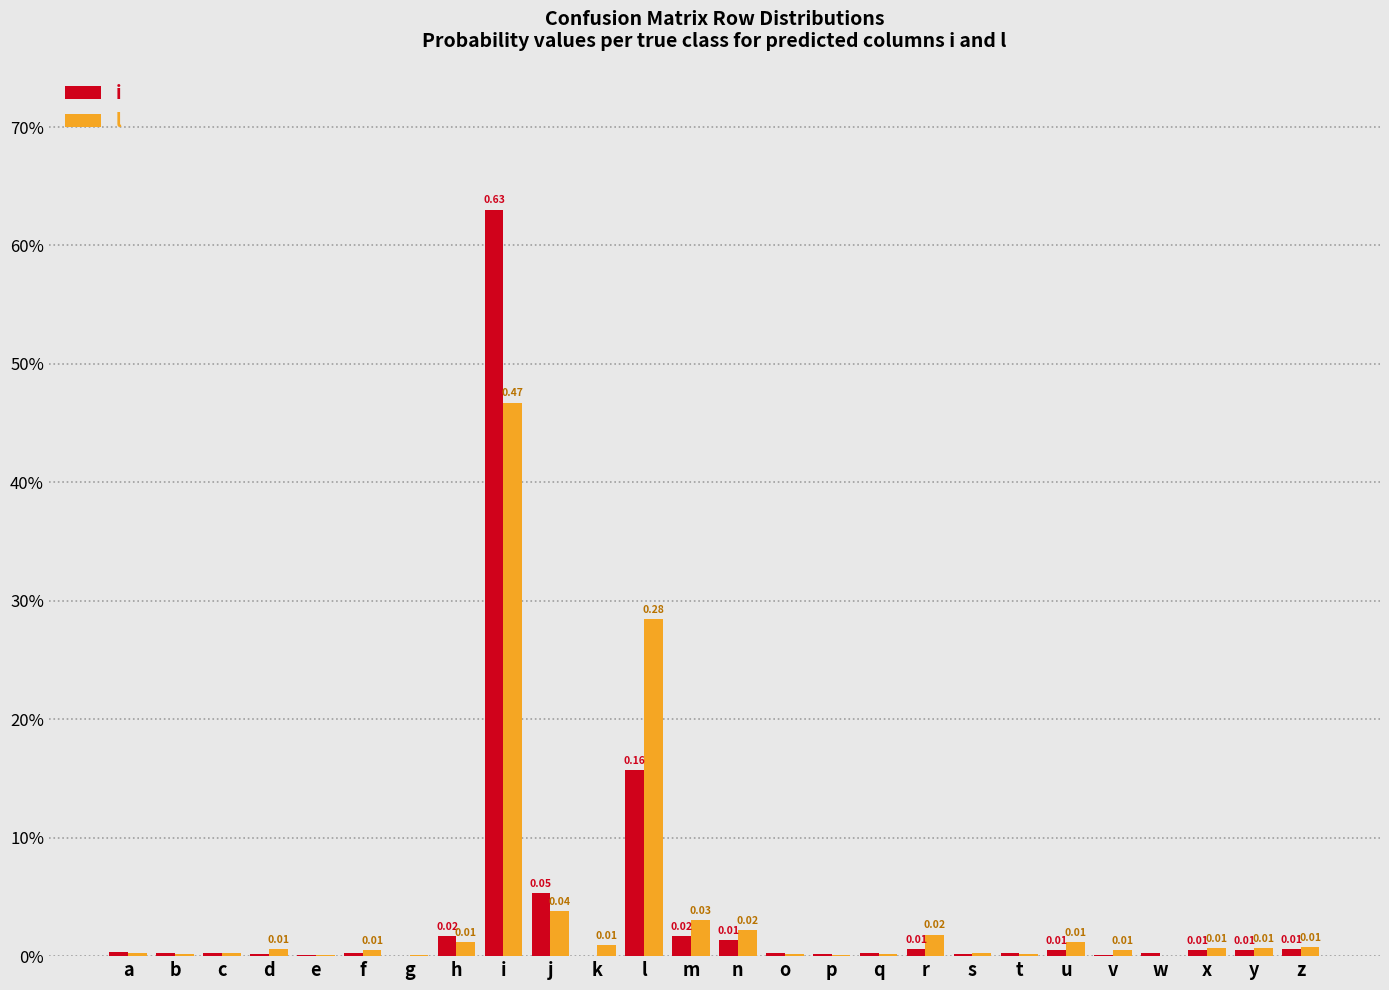

Reading left to right, extract all data points from this chart.

i: a=0.0	b=0.0	c=0.0	d=0.0	e=0.0	f=0.0	g=0.0	h=0.0	i=0.6	j=0.1	k=0.0	l=0.2	m=0.0	n=0.0	o=0.0	p=0.0	q=0.0	r=0.0	s=0.0	t=0.0	u=0.0	v=0.0	w=0.0	x=0.0	y=0.0	z=0.0
l: a=0.0	b=0.0	c=0.0	d=0.0	e=0.0	f=0.0	g=0.0	h=0.0	i=0.5	j=0.0	k=0.0	l=0.3	m=0.0	n=0.0	o=0.0	p=0.0	q=0.0	r=0.0	s=0.0	t=0.0	u=0.0	v=0.0	w=0.0	x=0.0	y=0.0	z=0.0